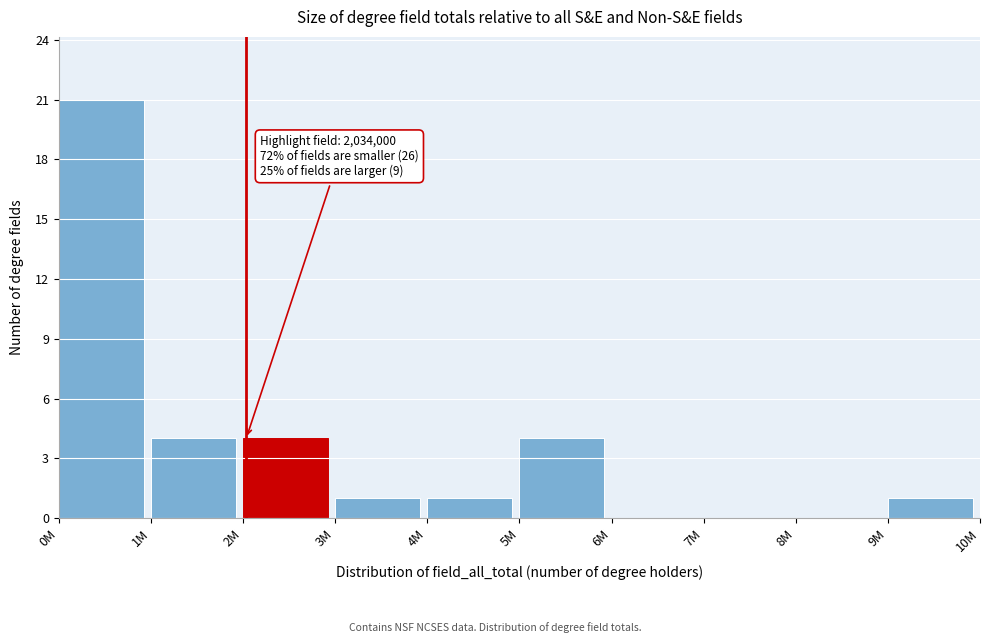

Reading right to left, extract all data points from this chart.

9M=1	8M=0	7M=0	6M=0	5M=4	4M=1	3M=1	2M=4	1M=4	0M=21